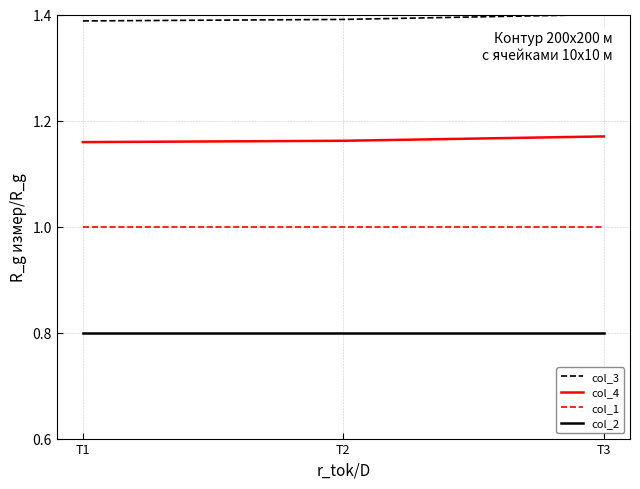

The value of col_1 at T2 is 0.5. True or false?

False